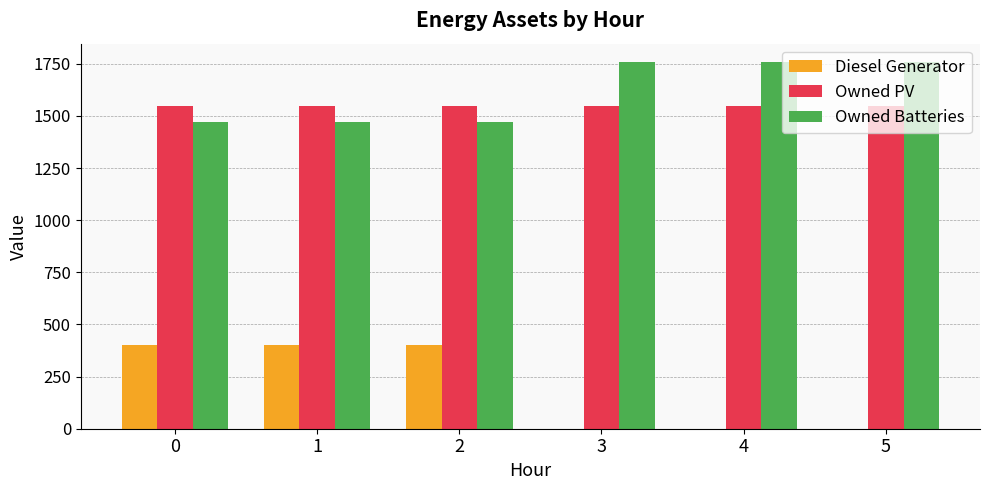

Read the Owned PV value at 0.

1548